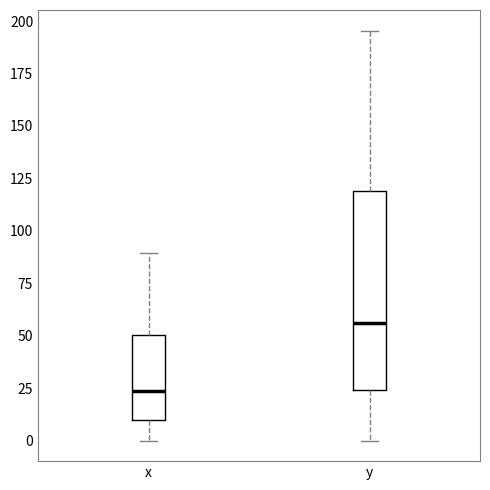

Where does the lower whisker of the box for x end on the y-axis? The values are not printed on the chart, so give them approximately, as read against the axis.

0